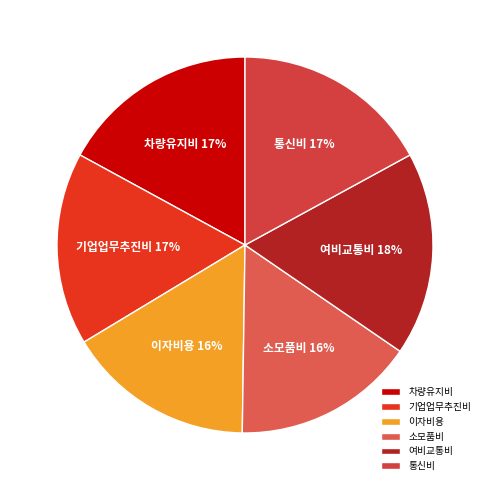

Does 이자비용 represent more than half of the total?

No